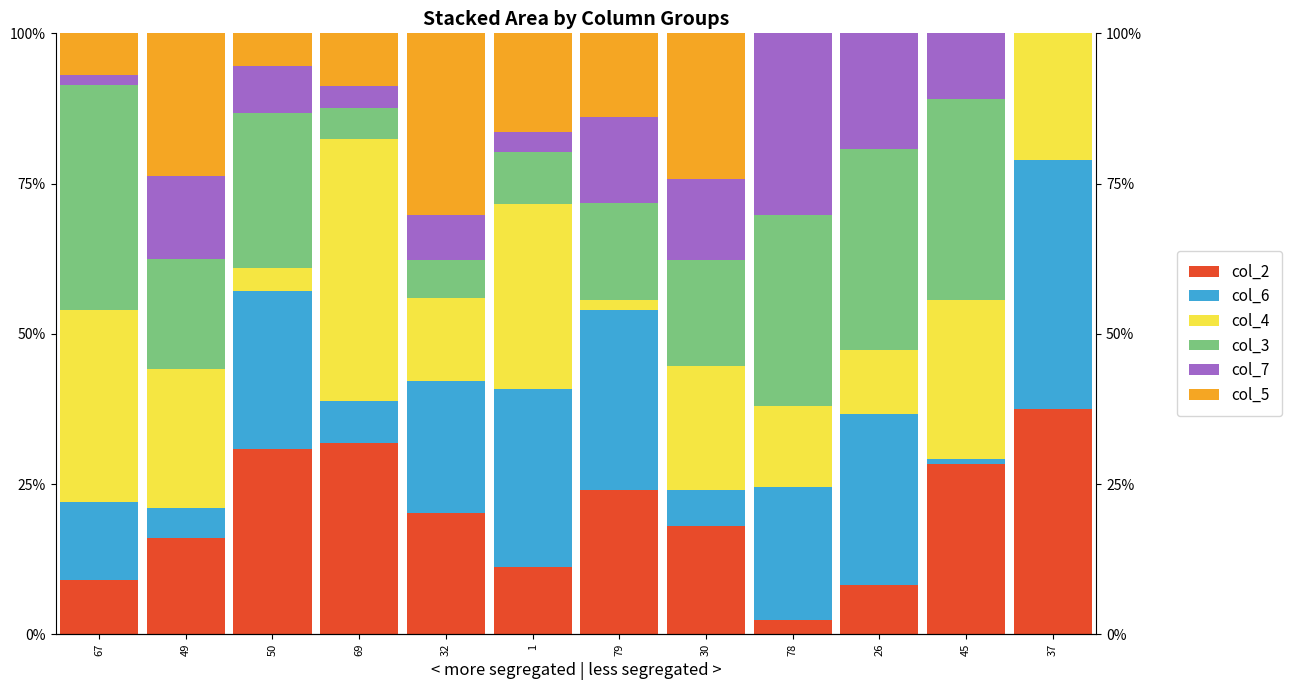

Reading left to right, what are all the values shown in this chart?

col_2: 67=9.1	49=16.1	50=30.8	69=31.8	32=20.2	1=11.1	79=24.1	30=17.9	78=2.4	26=8.3	45=28.3	37=37.5
col_6: 67=12.8	49=4.9	50=26.4	69=7.1	32=21.8	1=29.6	79=30.0	30=6.1	78=22.1	26=28.4	45=0.9	37=41.3
col_4: 67=32.1	49=23.2	50=3.8	69=43.5	32=13.9	1=30.9	79=1.7	30=20.7	78=13.5	26=10.6	45=26.5	37=21.2
col_3: 67=37.4	49=18.3	50=25.8	69=5.3	32=6.3	1=8.6	79=16.0	30=17.6	78=31.7	26=33.5	45=33.5	37=0.0
col_7: 67=1.6	49=13.8	50=7.7	69=3.5	32=7.5	1=3.3	79=14.3	30=13.4	78=30.3	26=19.3	45=10.9	37=0.0
col_5: 67=7.0	49=23.7	50=5.5	69=8.8	32=30.2	1=16.5	79=13.9	30=24.3	78=0.0	26=0.0	45=0.0	37=0.0